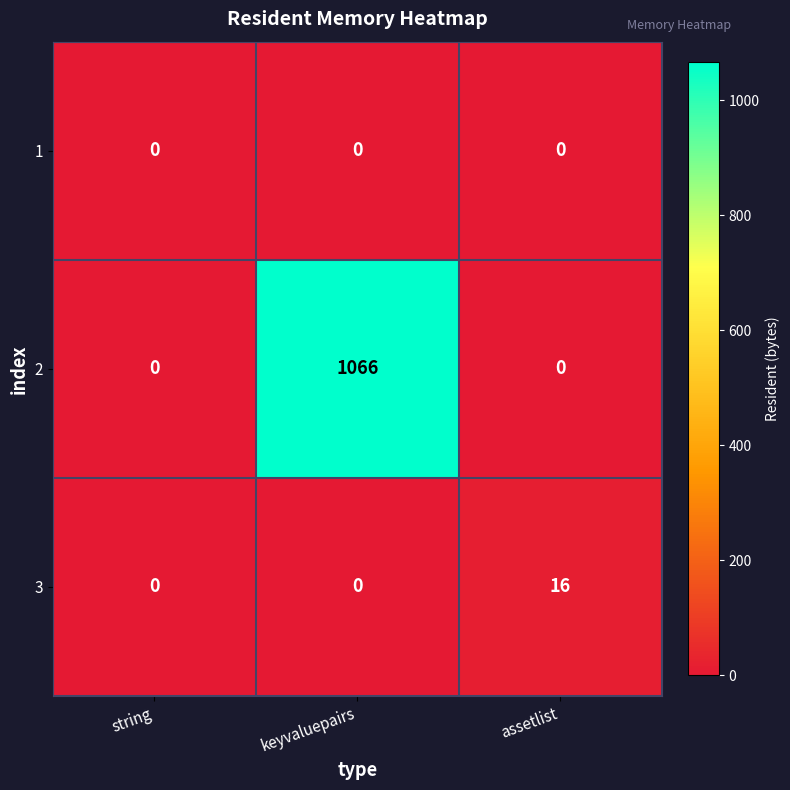

At how many categories does at least one series exceed 381?

1